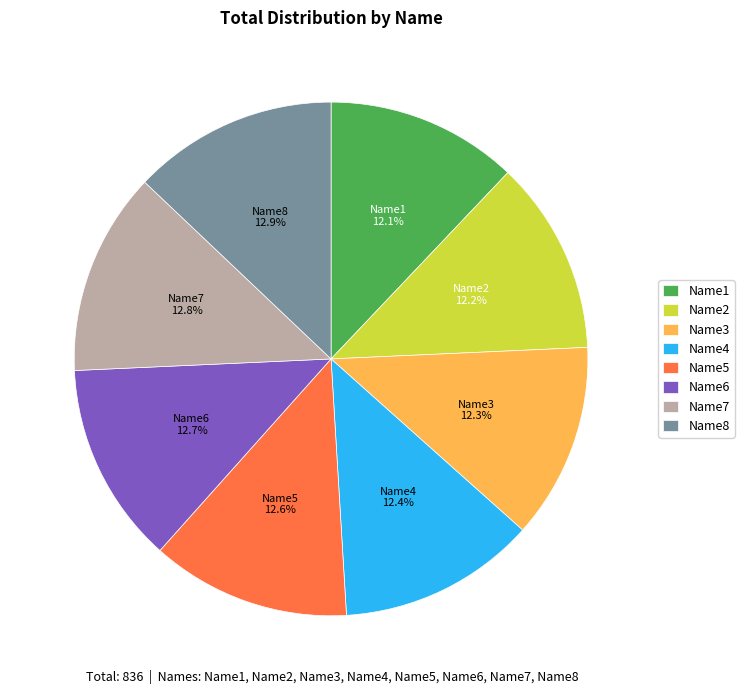

To the nearest percent, what is the combined percentage of Name4 and Name3?

25%